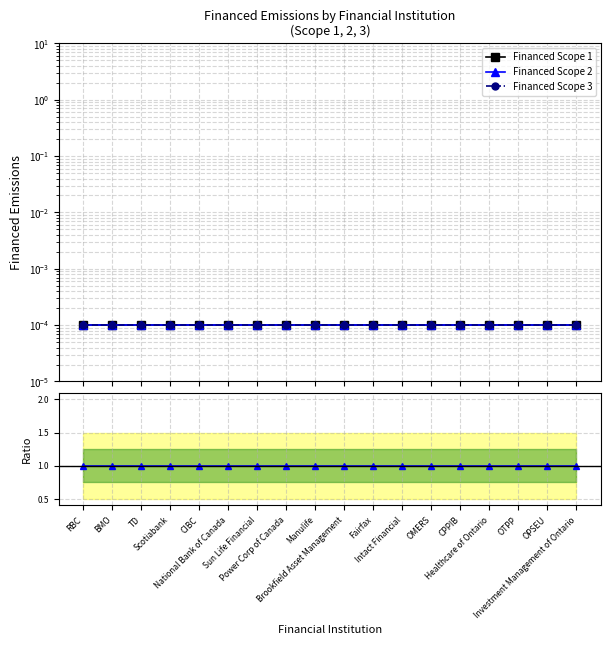

The Financed Scope 2 series shows 0.0 at TD. True or false?

True